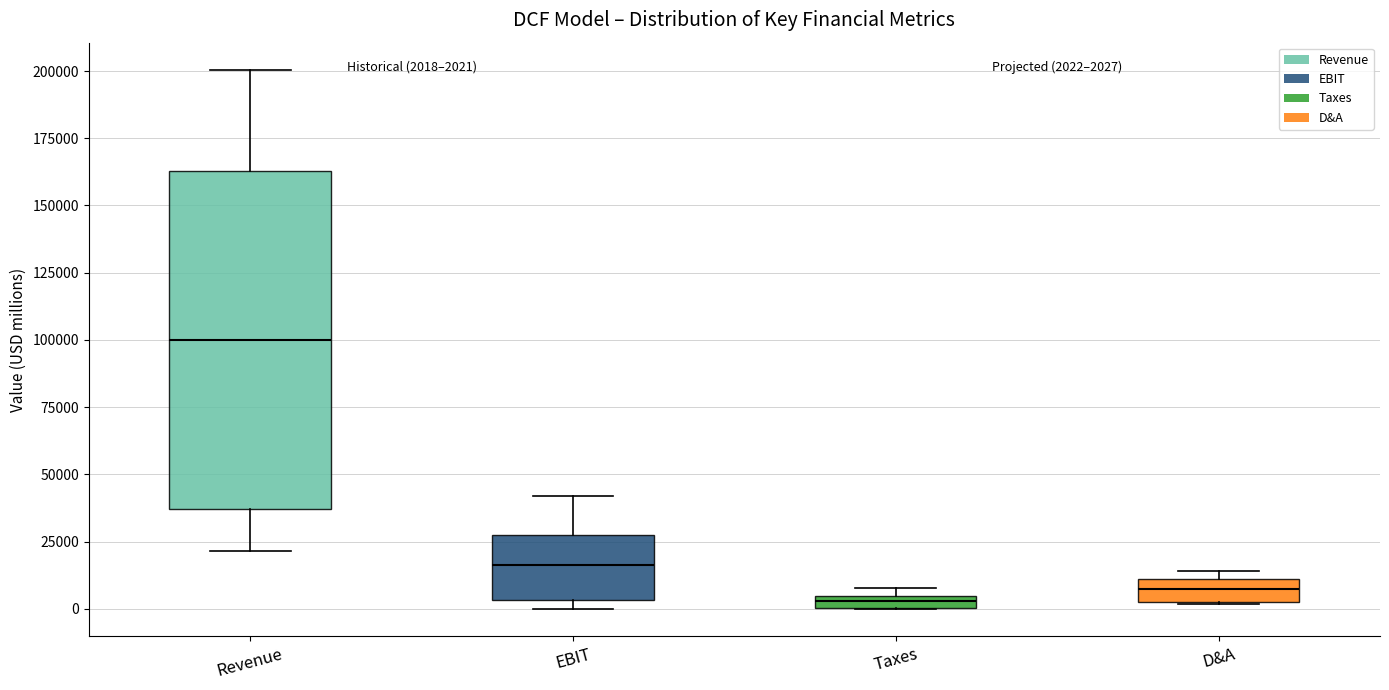

Which box is the tallest, from its lower edge to its upper edge?

Revenue